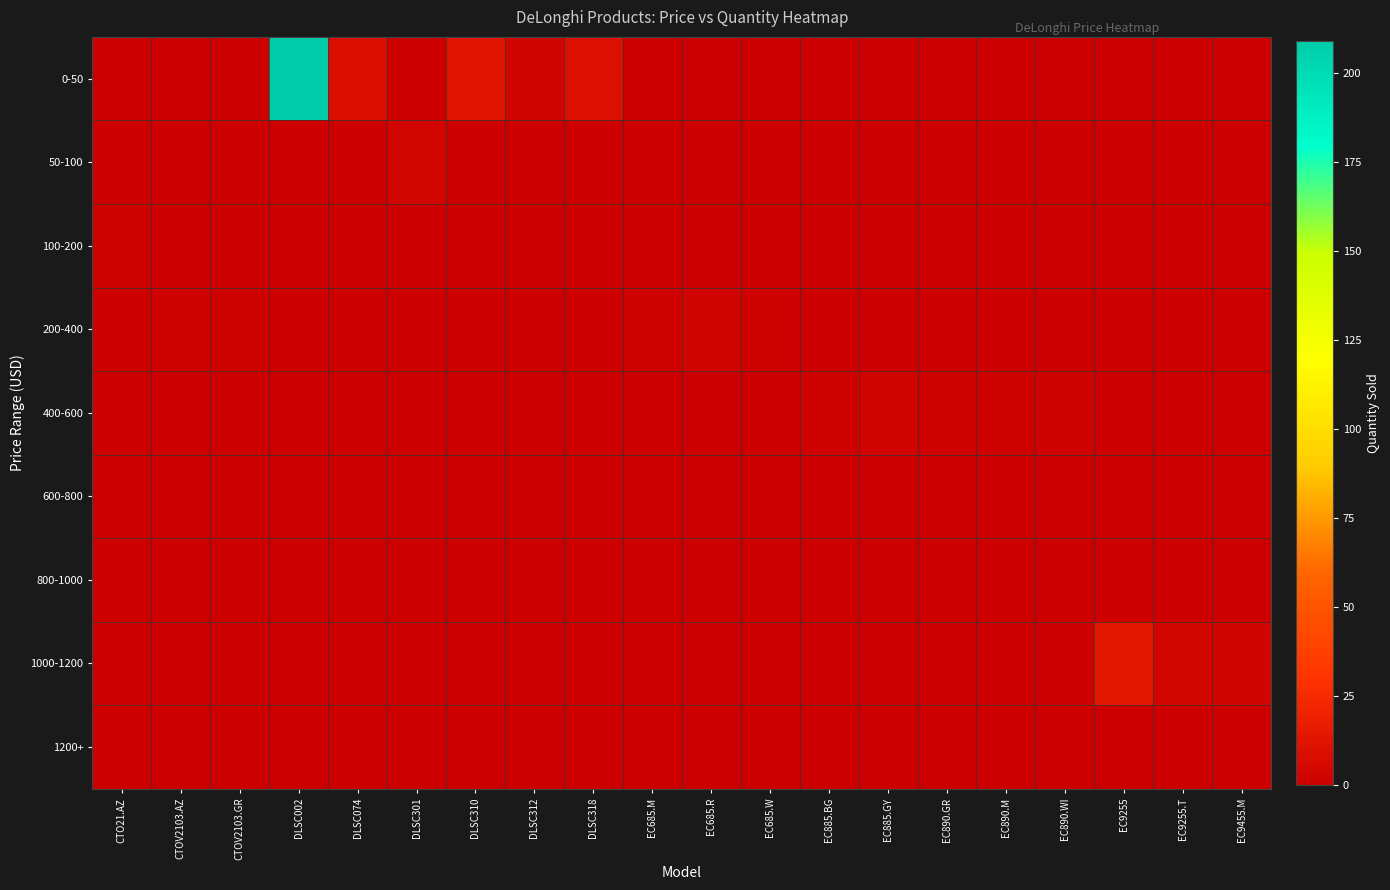

What is the spread (max minus min) of values at EC9255.T?

4